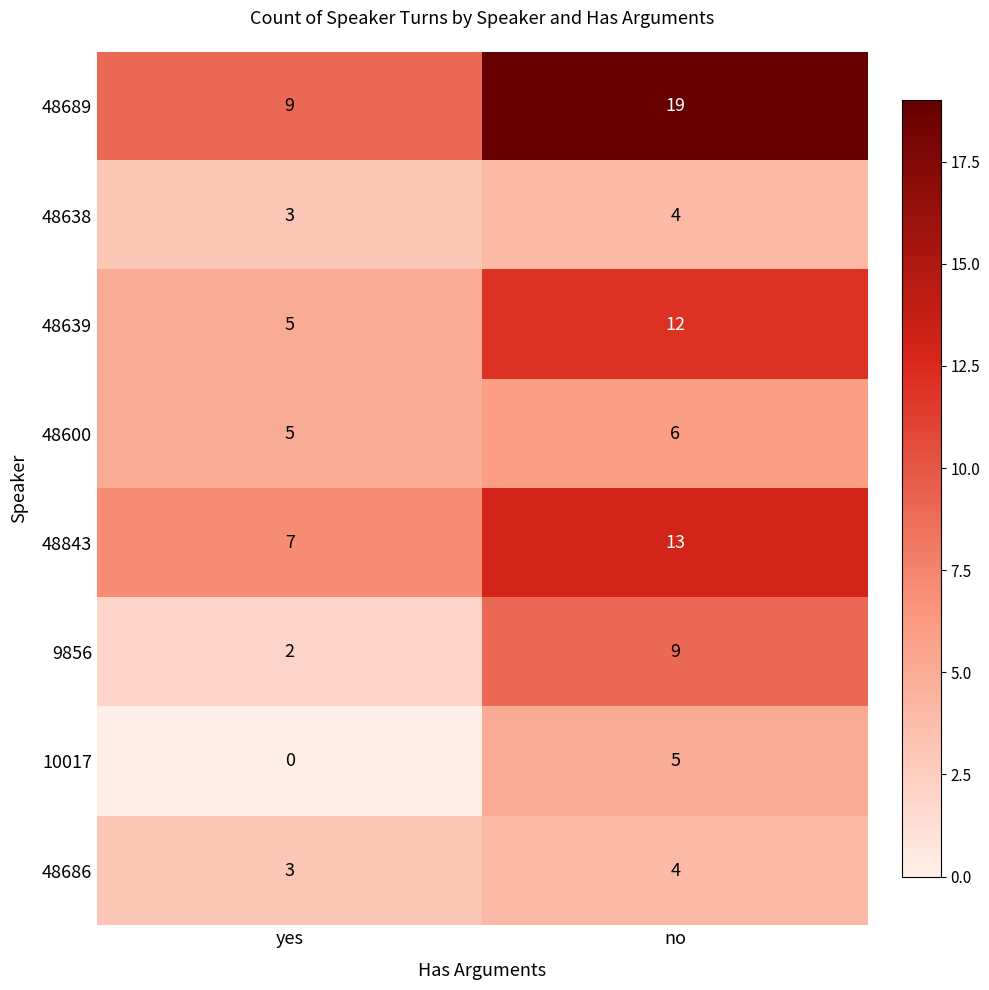

Reading left to right, extract all data points from this chart.

48689: yes=9	no=19
48638: yes=3	no=4
48639: yes=5	no=12
48600: yes=5	no=6
48843: yes=7	no=13
9856: yes=2	no=9
10017: yes=0	no=5
48686: yes=3	no=4